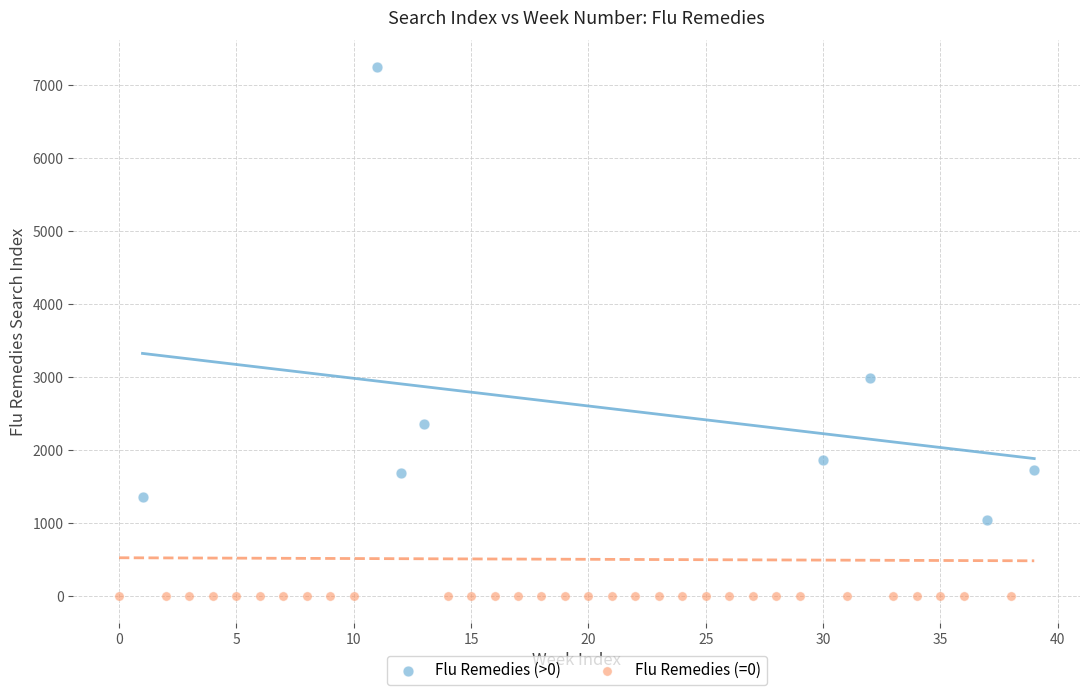

Which series contains the highest Y value?

Flu Remedies (>0)